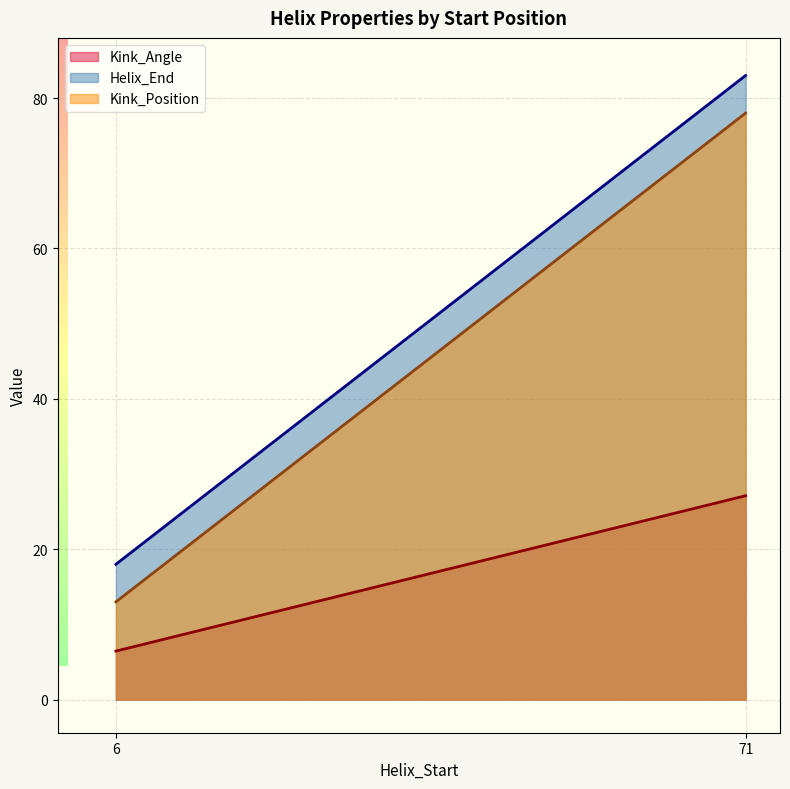

How many lines are shown in the chart?

3